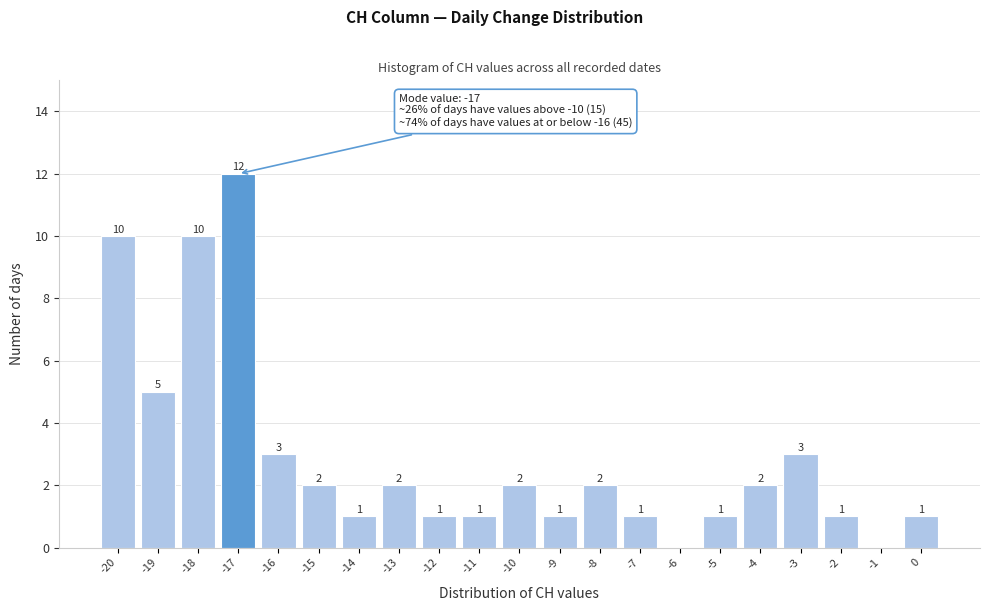

Which range on the x-axis has the tallest bar?

-17.5 to -16.5